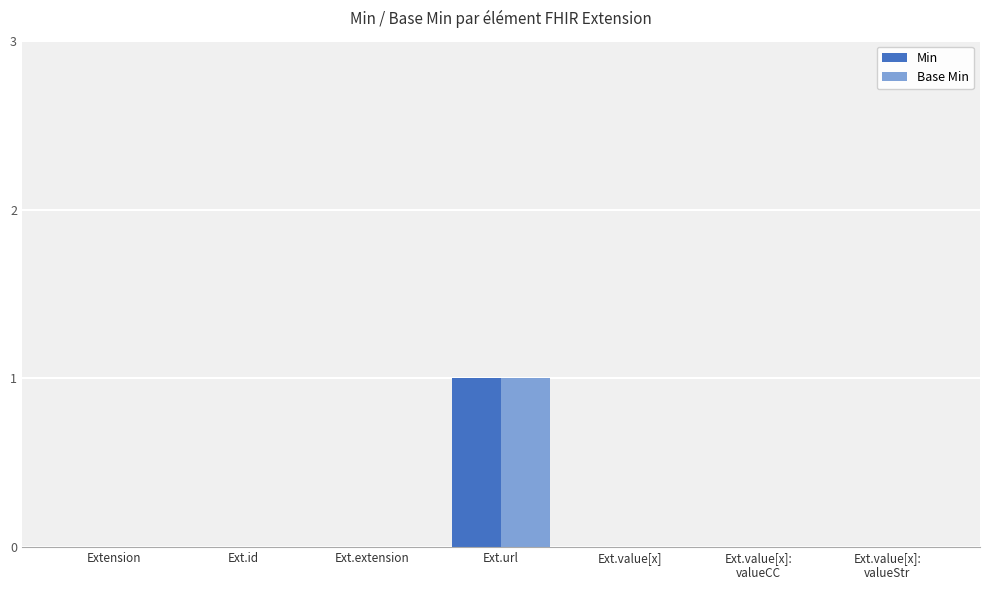

True or false: Base Min has a value of 0 at Extension.

True